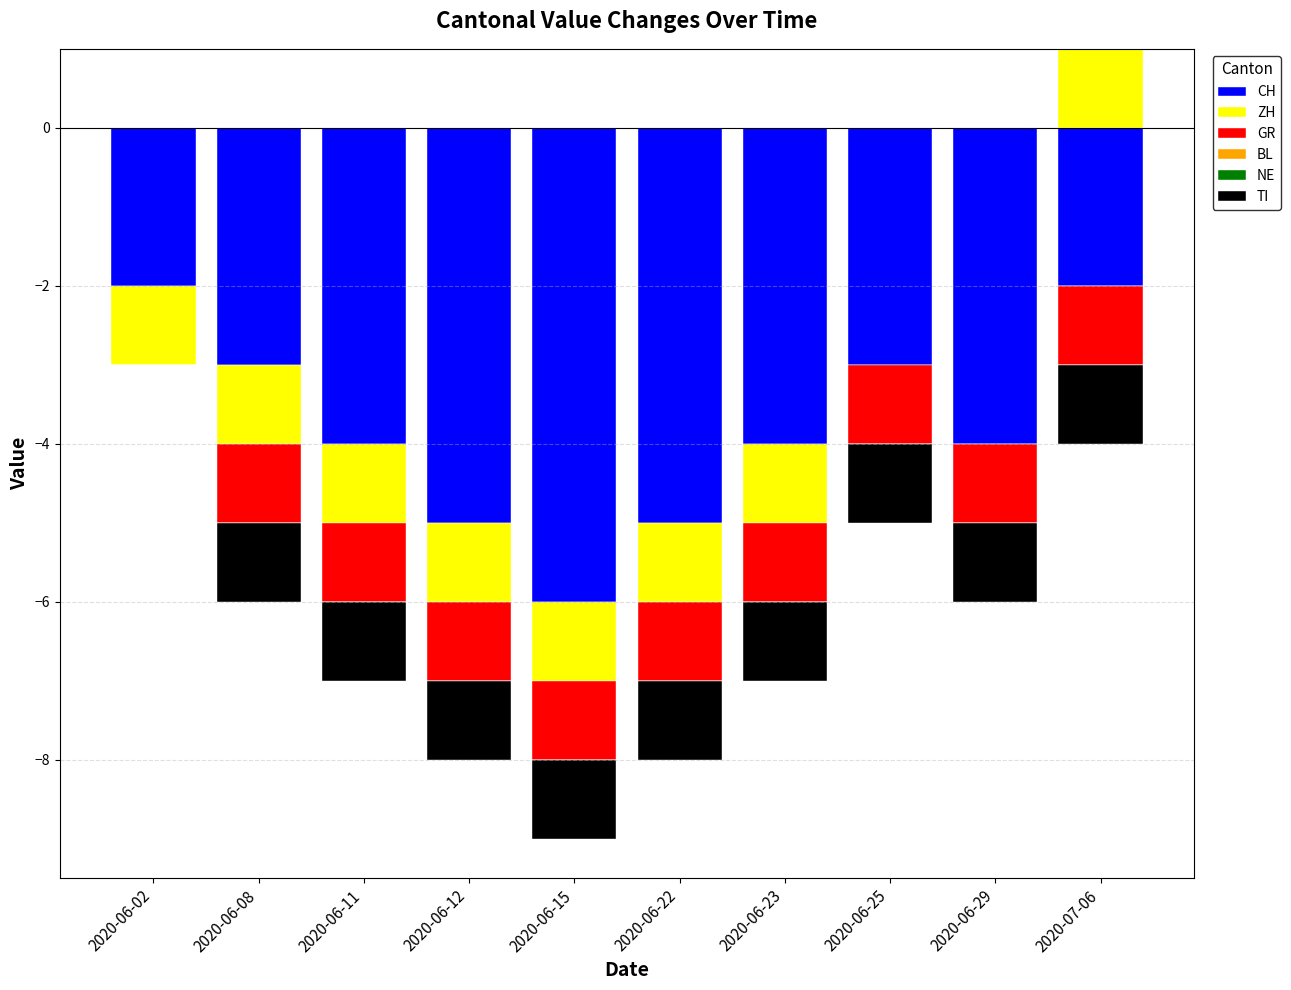

List the labels in order of ZH value, smallest first.

2020-06-02, 2020-06-08, 2020-06-11, 2020-06-12, 2020-06-15, 2020-06-22, 2020-06-23, 2020-06-25, 2020-06-29, 2020-07-06